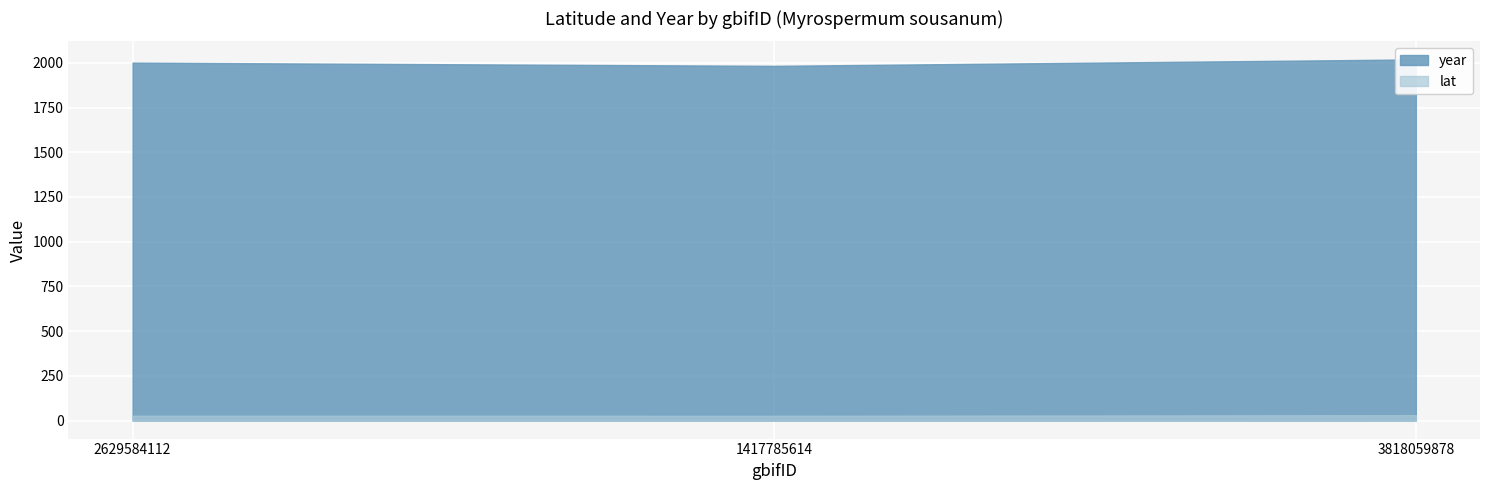

What is the label of the 3rd point from the left?

3818059878